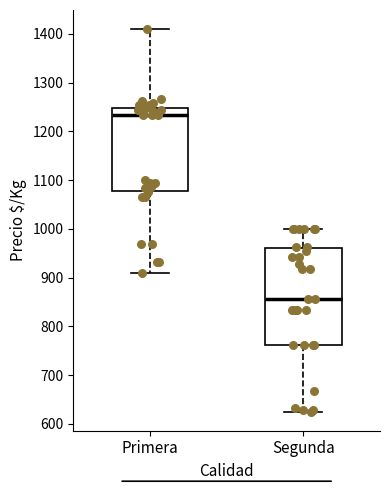

Where does the median line of the box for Primera sit on the y-axis? The values are not printed on the chart, so give them approximately, as read against the axis.

1230